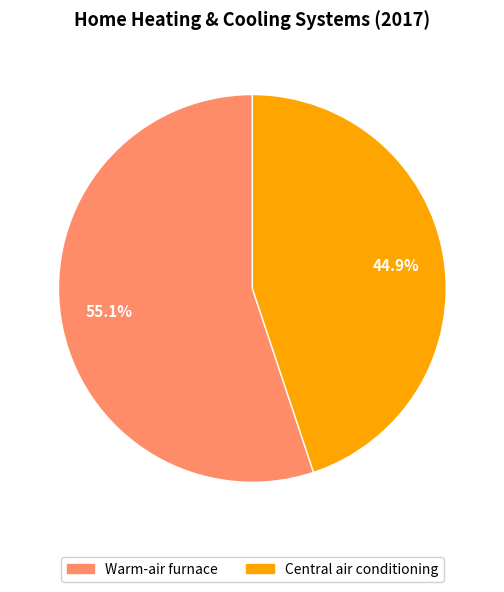

Does Warm-air furnace account for over 50% of the chart?

Yes